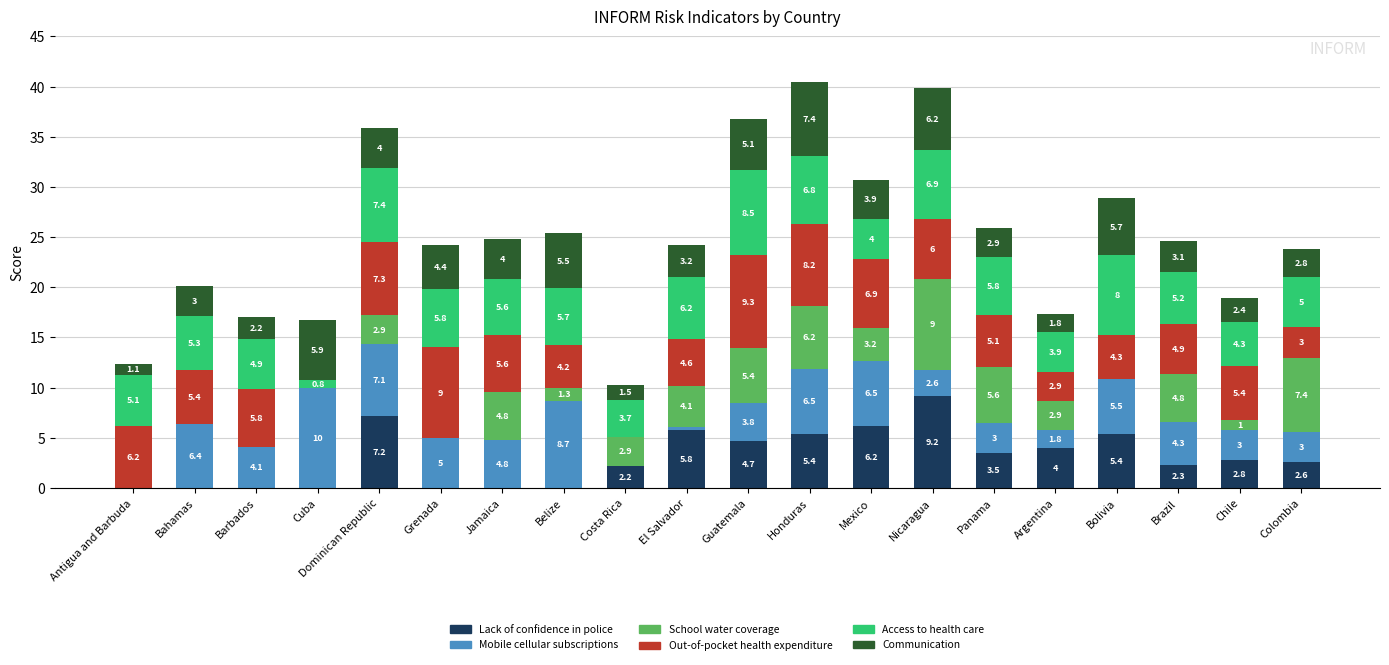

Does the chart contain stacked bars?

Yes